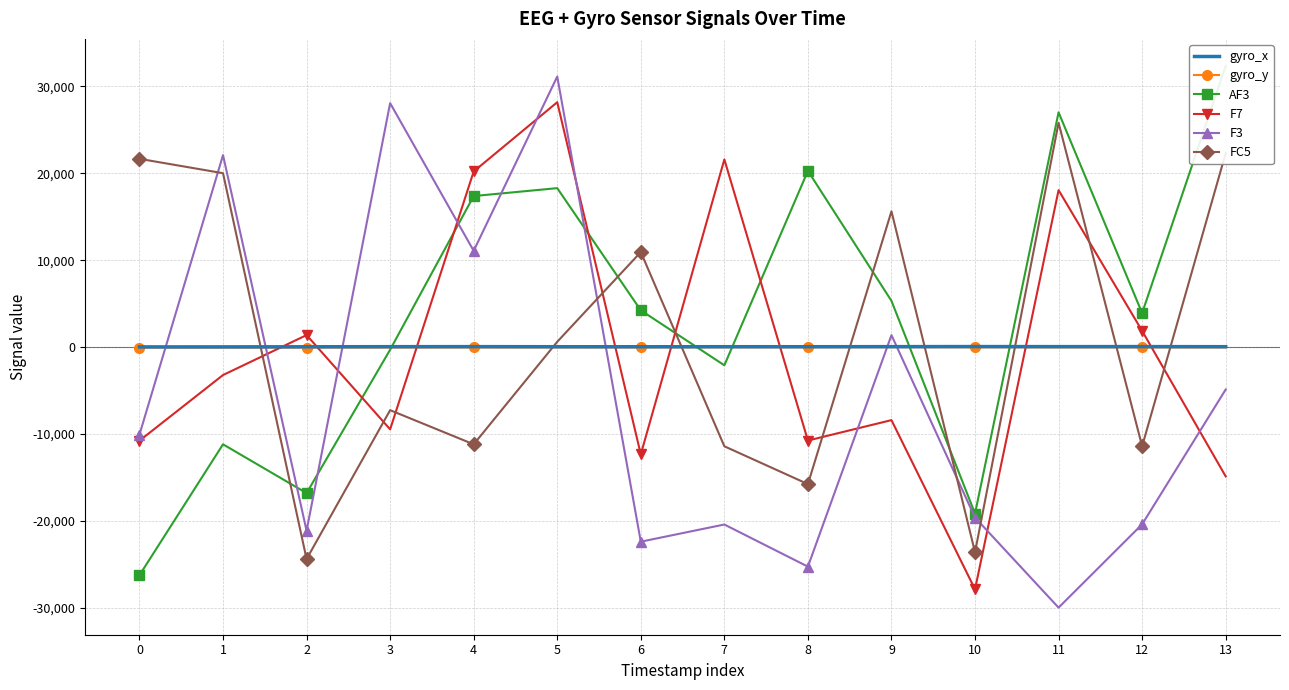

How many values in F7 are below zero?

8